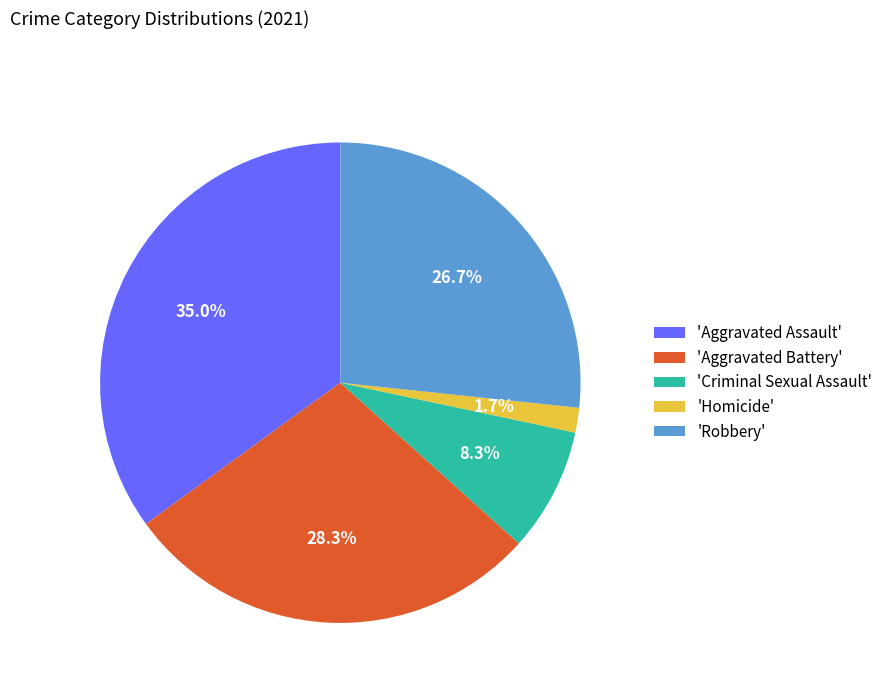

Does any single category account for the majority?

No